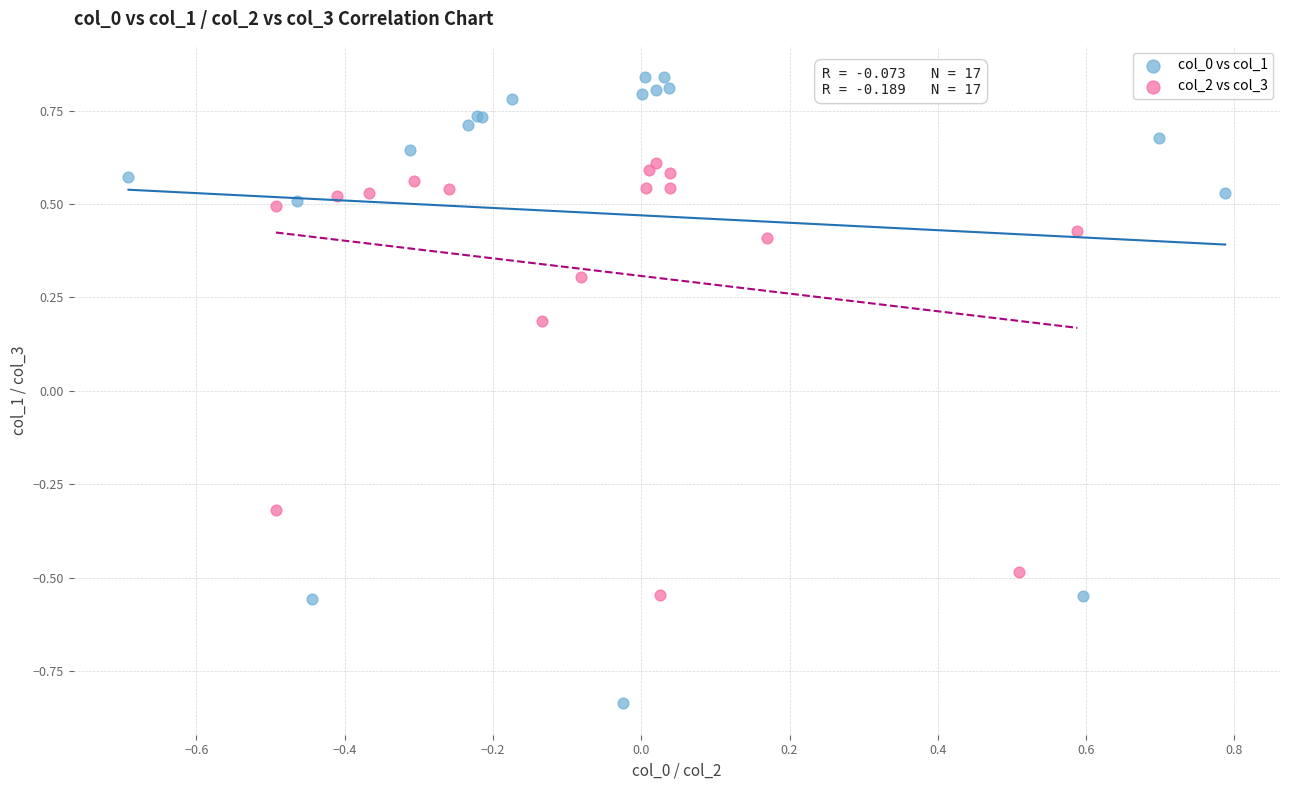

Which series contains the lowest Y value?

col_0 vs col_1